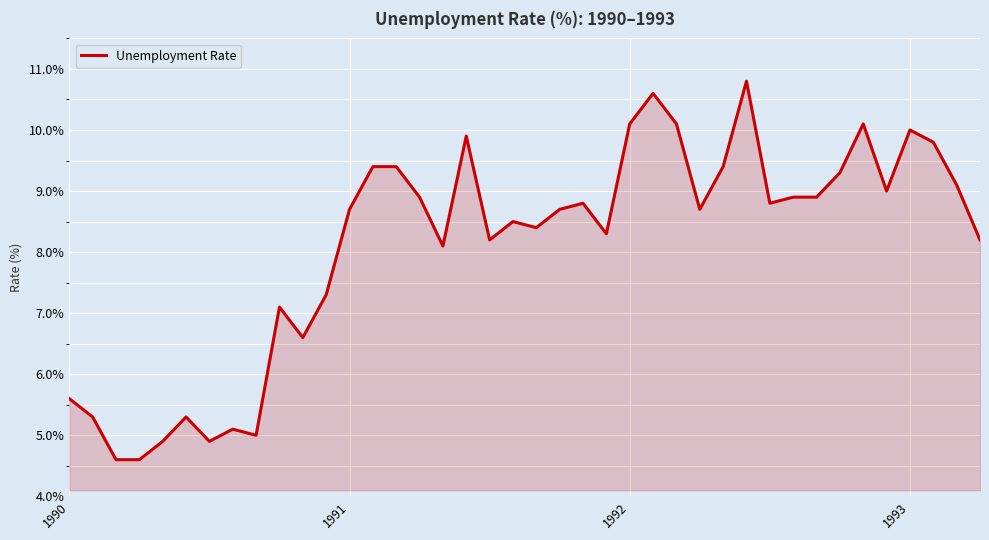

How many lines are shown in the chart?

1